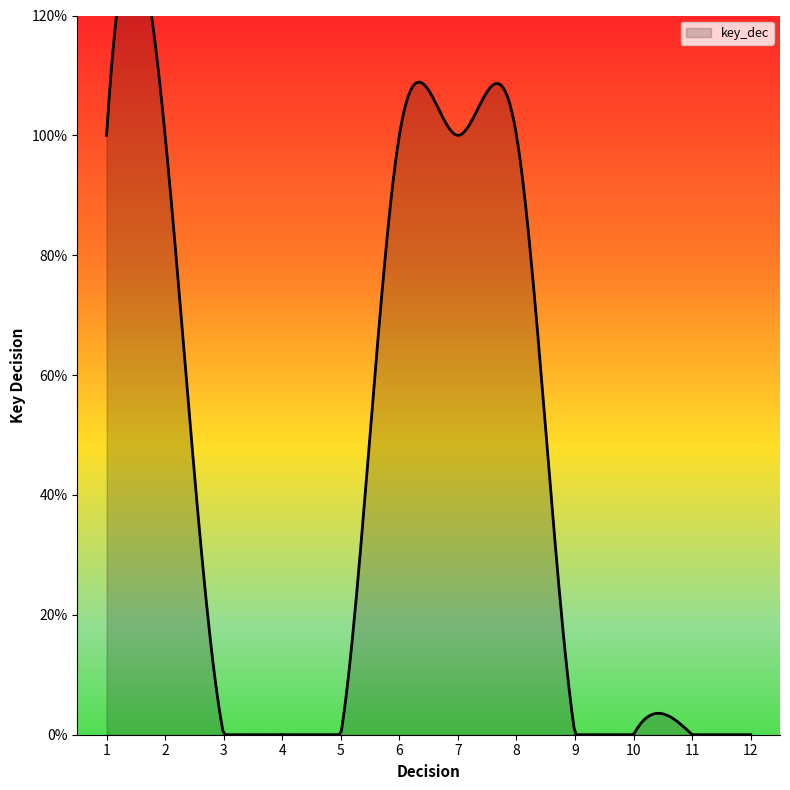

True or false: the data shows 1 at 8.

False